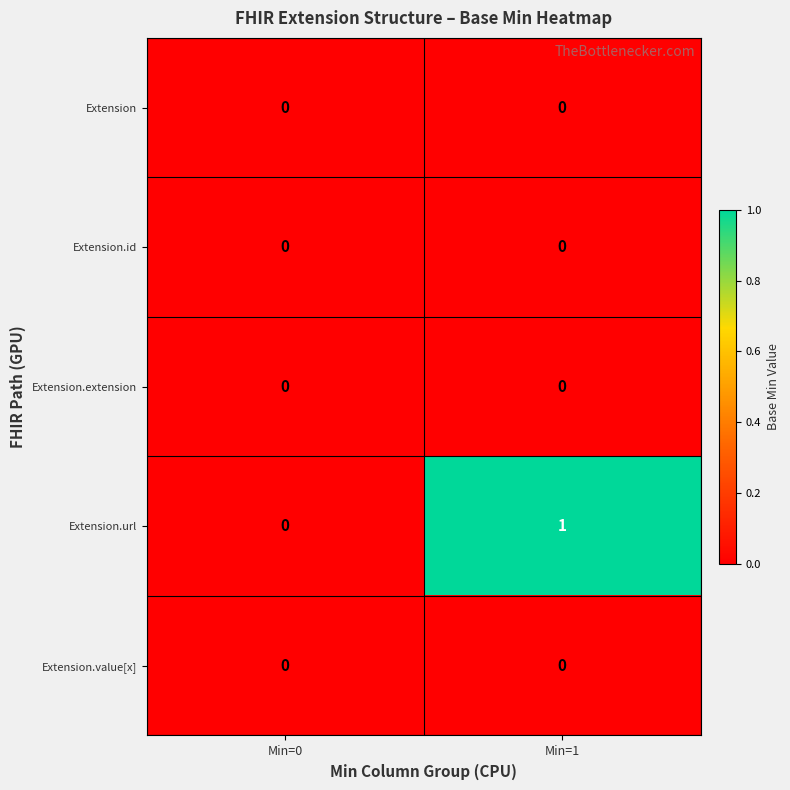

Reading right to left, list all the values displayed in this chart.

Extension: Min=1=0	Min=0=0
Extension.id: Min=1=0	Min=0=0
Extension.extension: Min=1=0	Min=0=0
Extension.url: Min=1=1	Min=0=0
Extension.value[x]: Min=1=0	Min=0=0